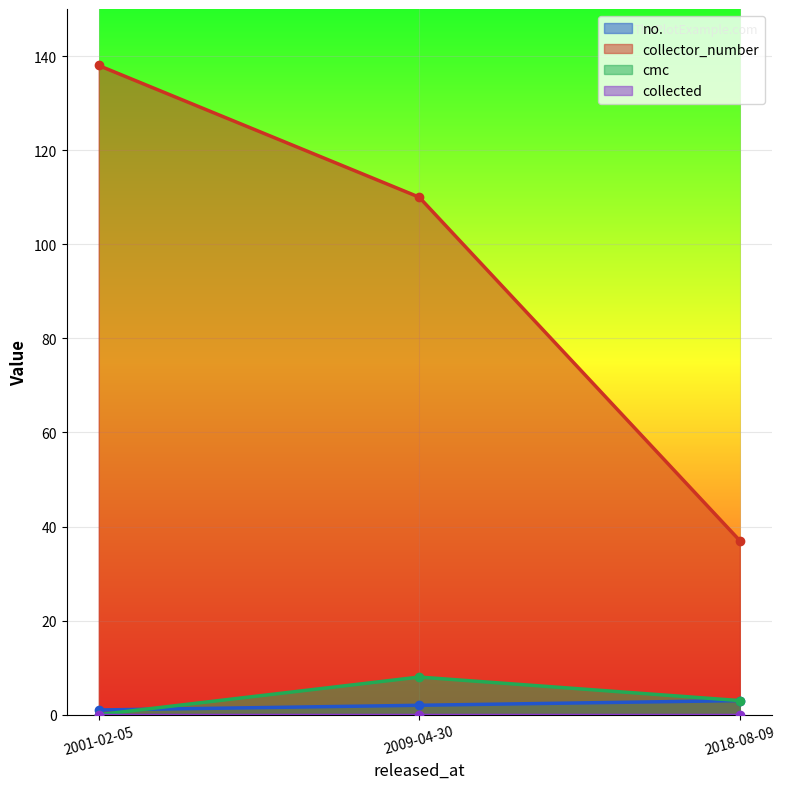

What is the total value across all series at 2009-04-30?

120